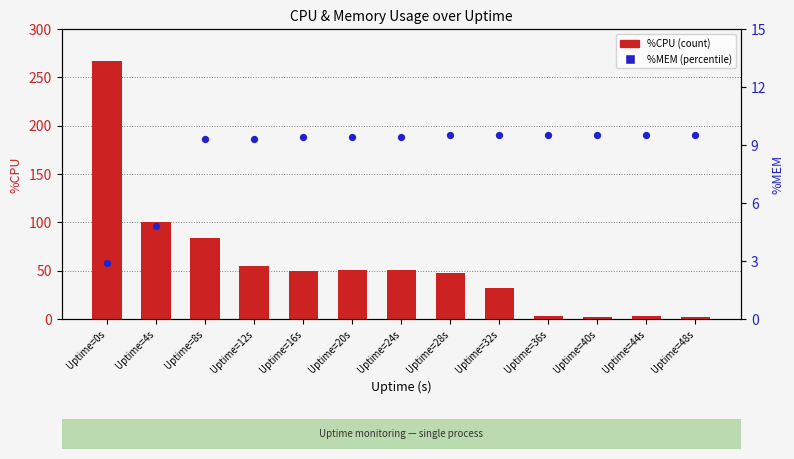

At how many categories does at least one series exceed 213?

1